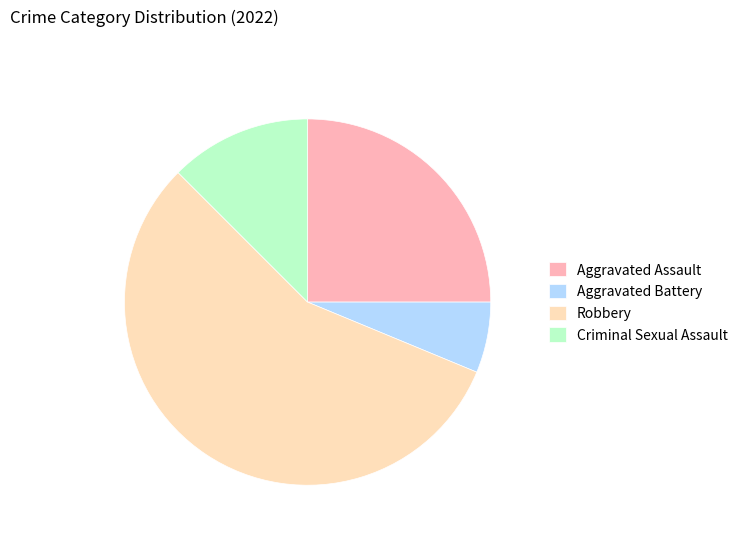

Rank the categories by value from lowest to highest.

Aggravated Battery, Criminal Sexual Assault, Aggravated Assault, Robbery